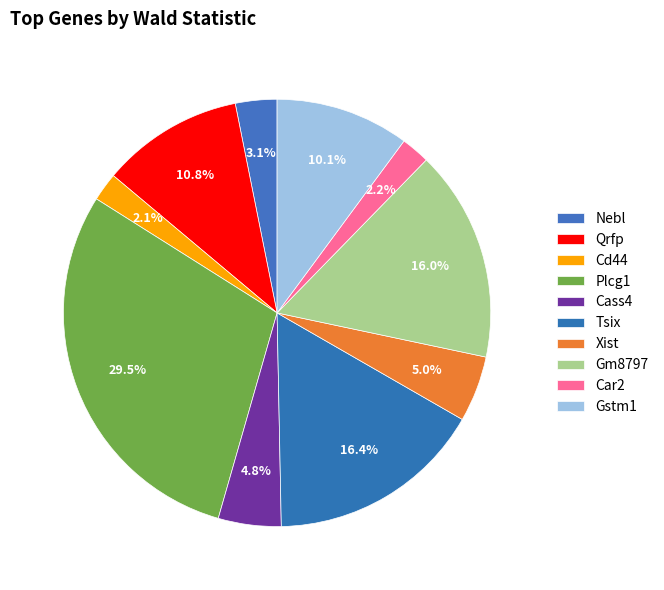

The Xist slice represents 5% of the pie. True or false?

True